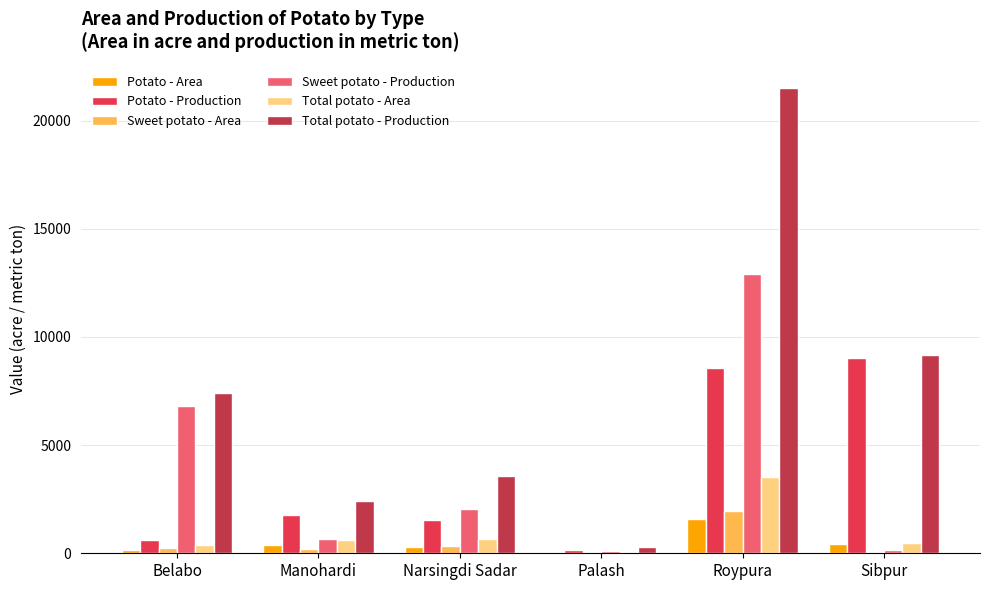

At which label does Sweet potato - Area reach its peak?

Roypura